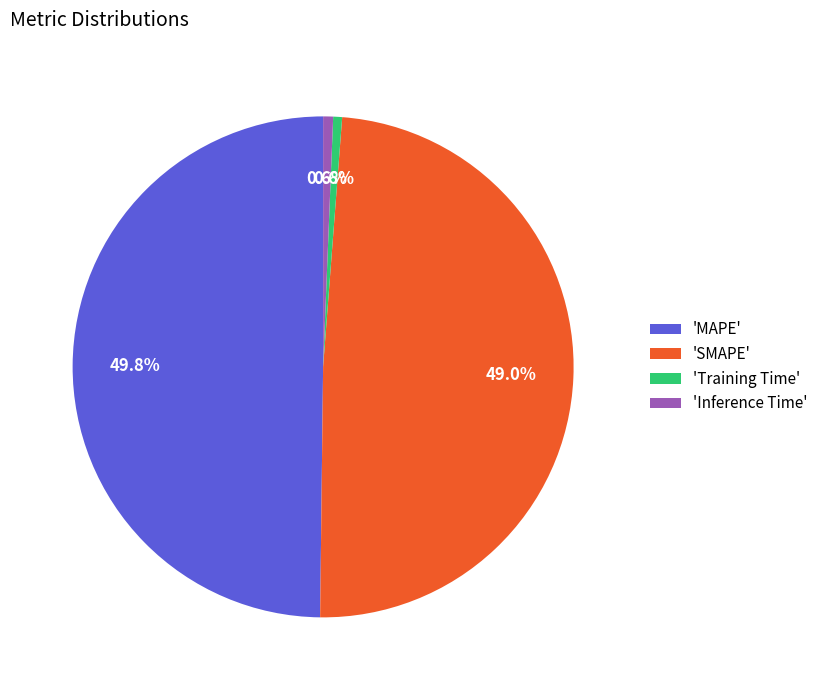

What is the largest slice in the pie chart?

'MAPE'